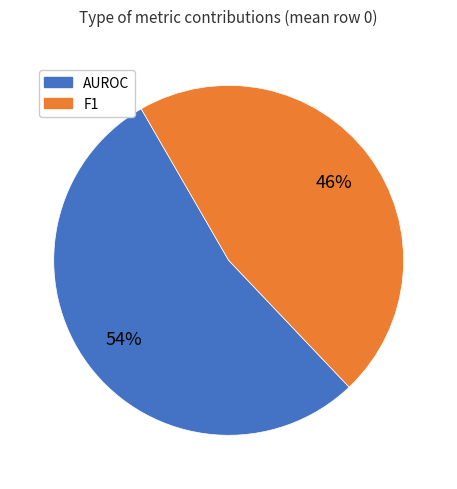

To the nearest percent, what is the average slice percentage?

50%